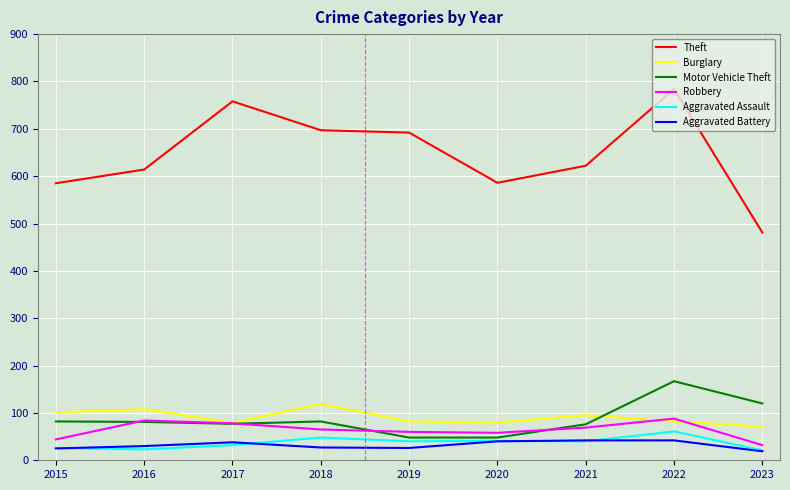

Which series has the largest total across all categories?

Theft